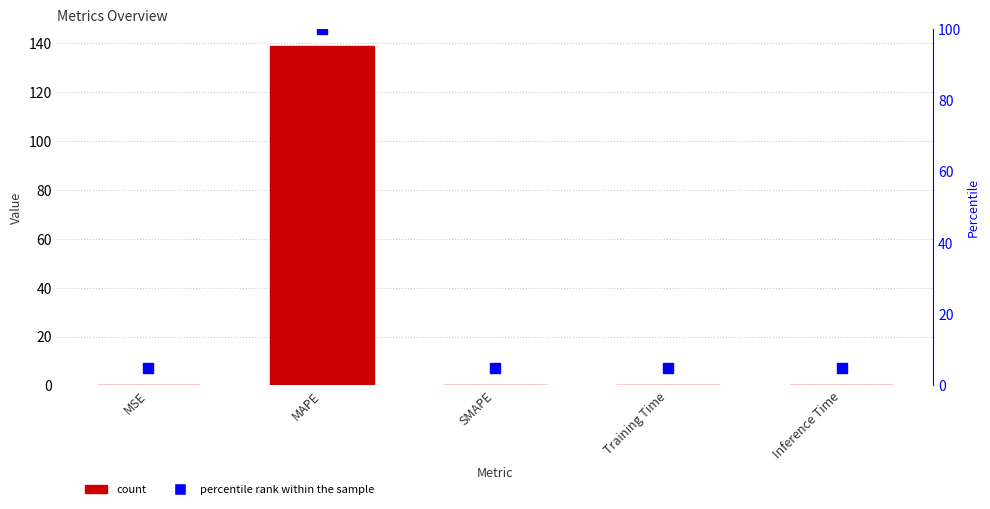

At which category is the sum across all series the highest?

MAPE